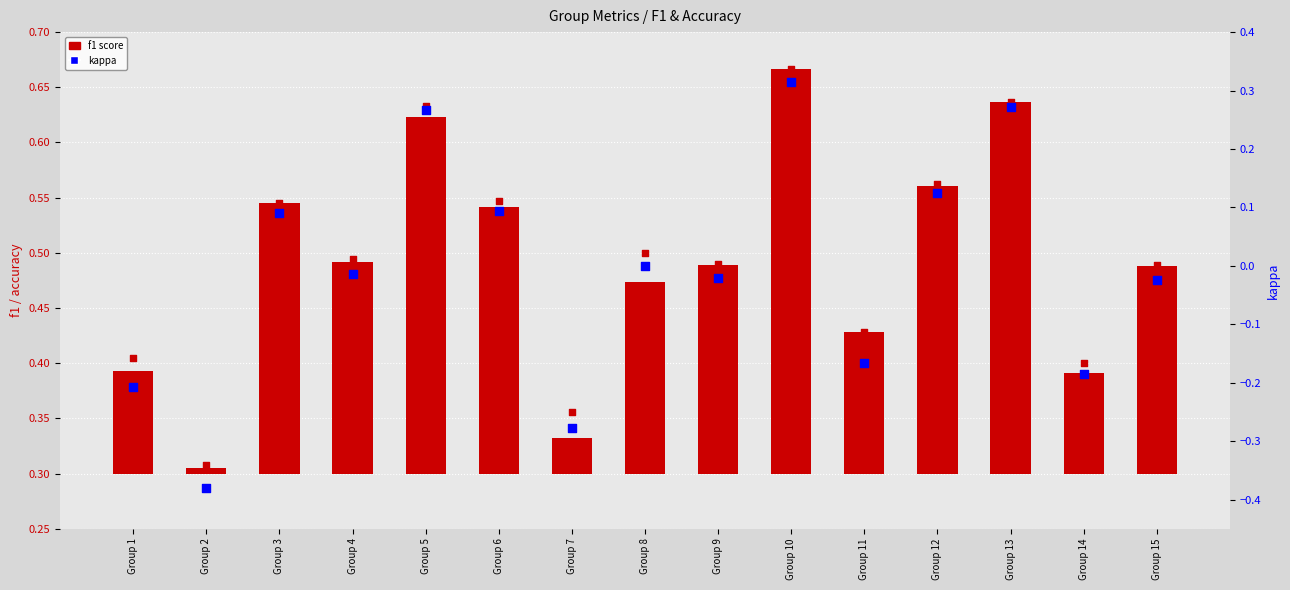

Which series contains the lowest Y value?

kappa